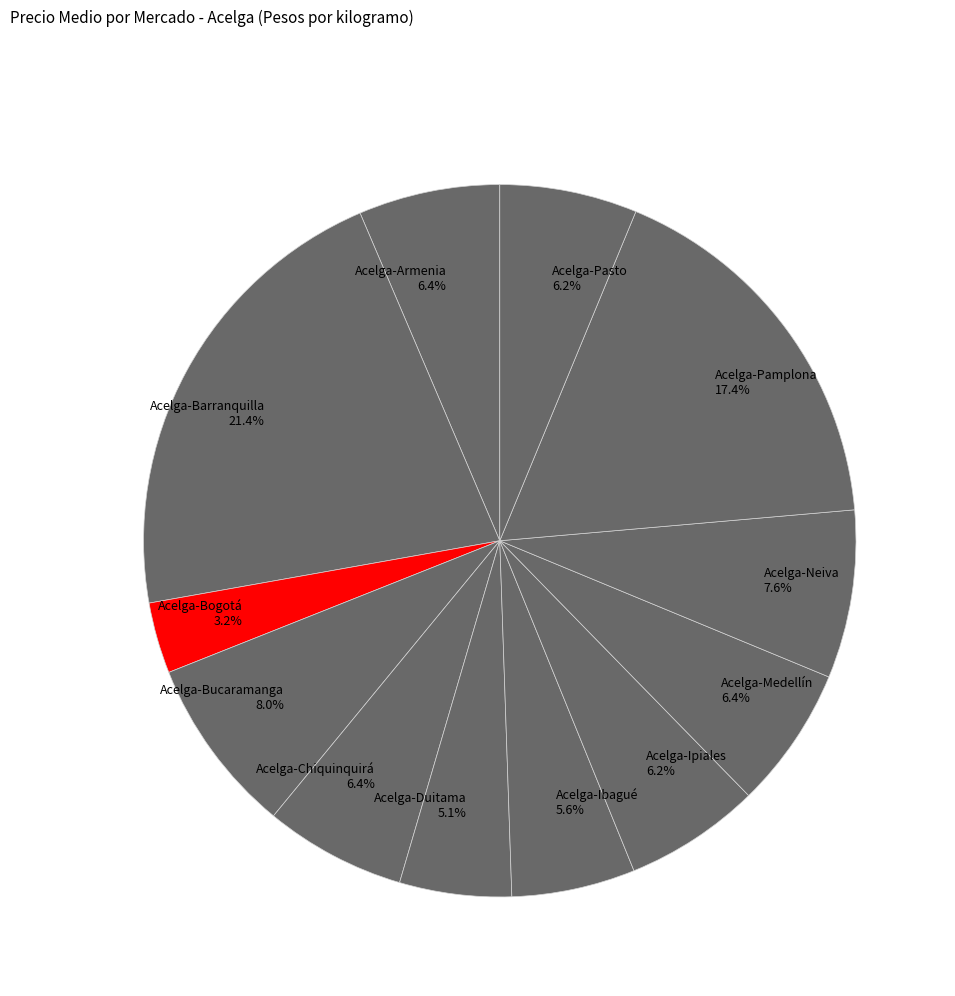

To the nearest percent, what is the difference between the Acelga-Bogotá and Acelga-Ibagué slice percentages?

2%